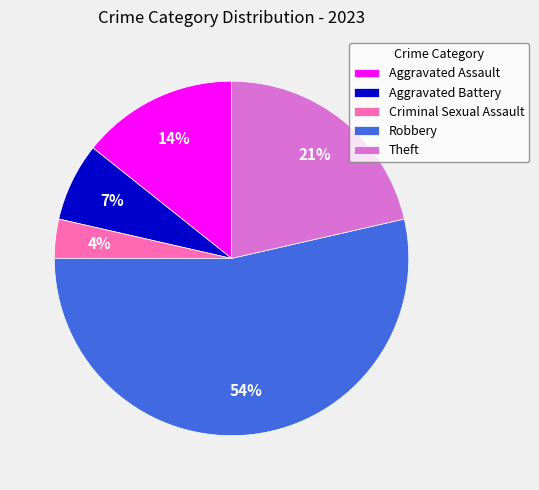

Between Aggravated Assault and Theft, which is larger?

Theft